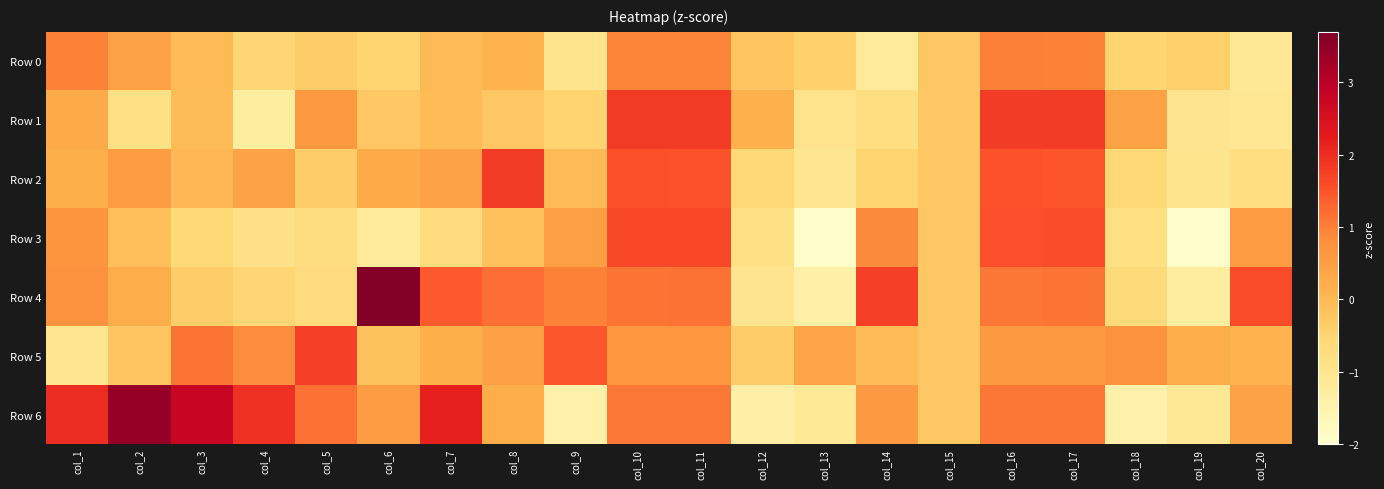

What is the maximum value shown in the chart?

3.7